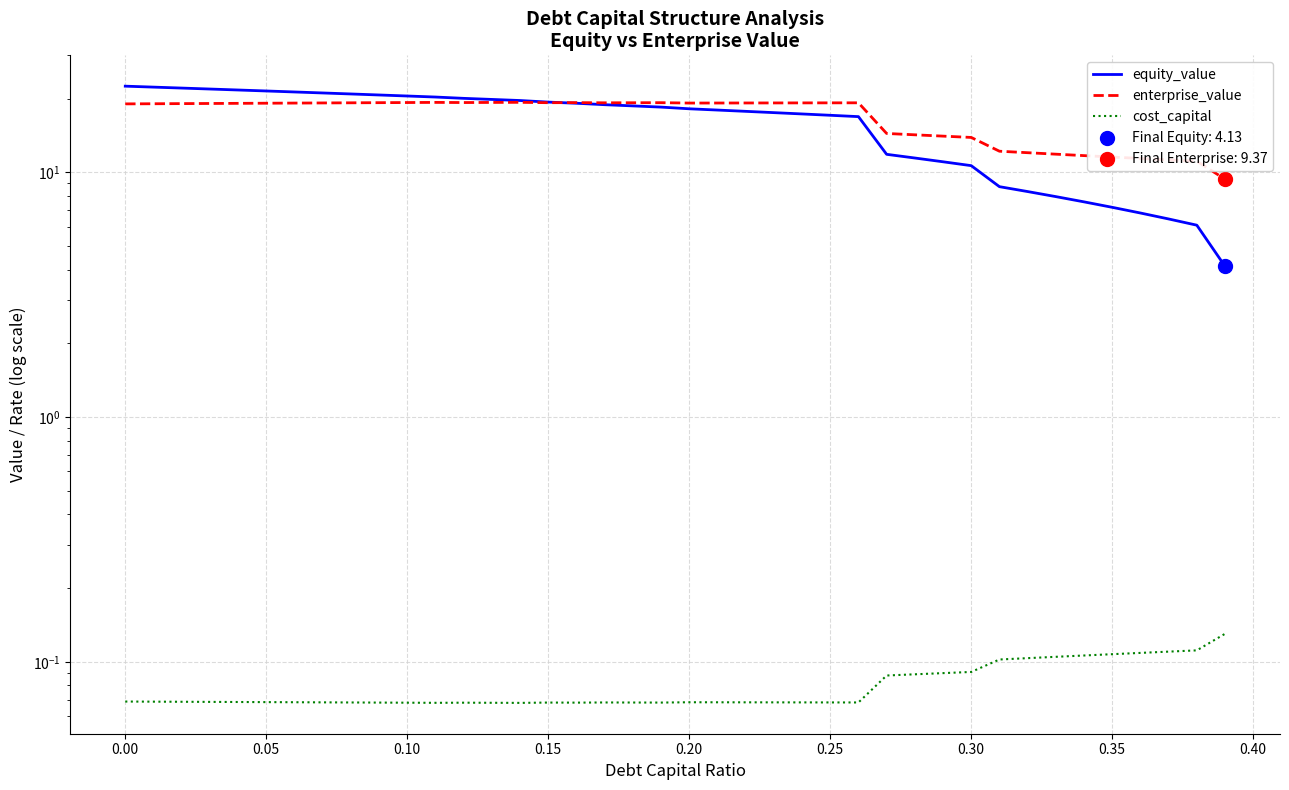

What is the total value across all series at 0.35?

18.8